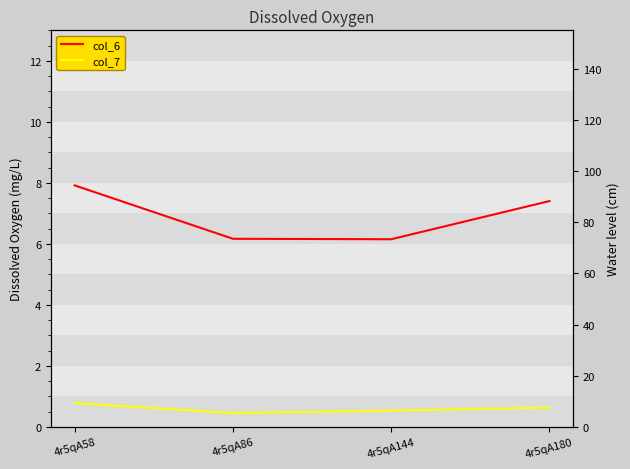

What is the value of the col_7 point at the 4th from the left?

7.6